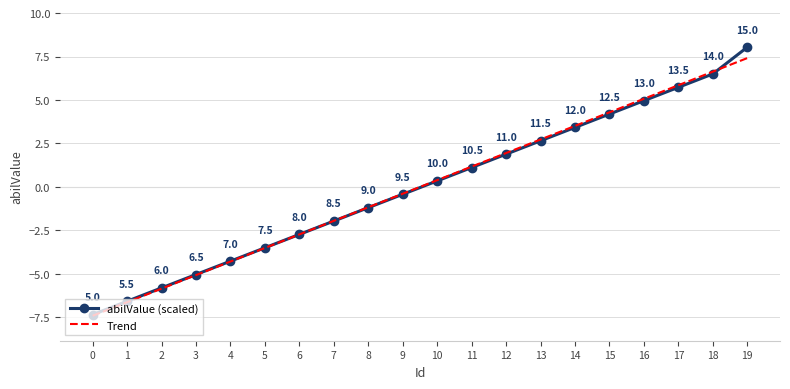

Which series has the widest spread of values?

abilValue (scaled)